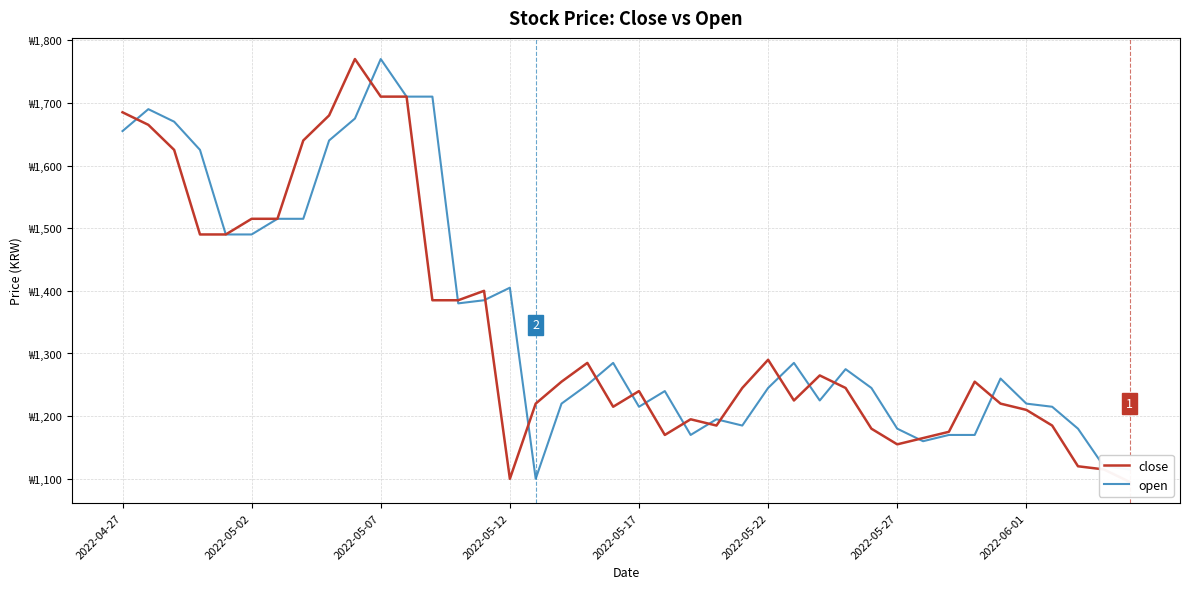

At how many categories does at least one series exceed 1222?

29